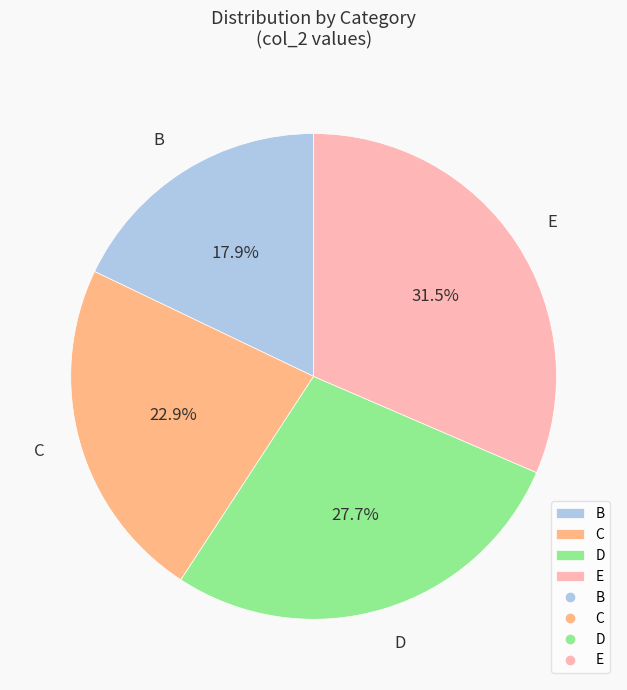

Count the number of slices in the pie.

4